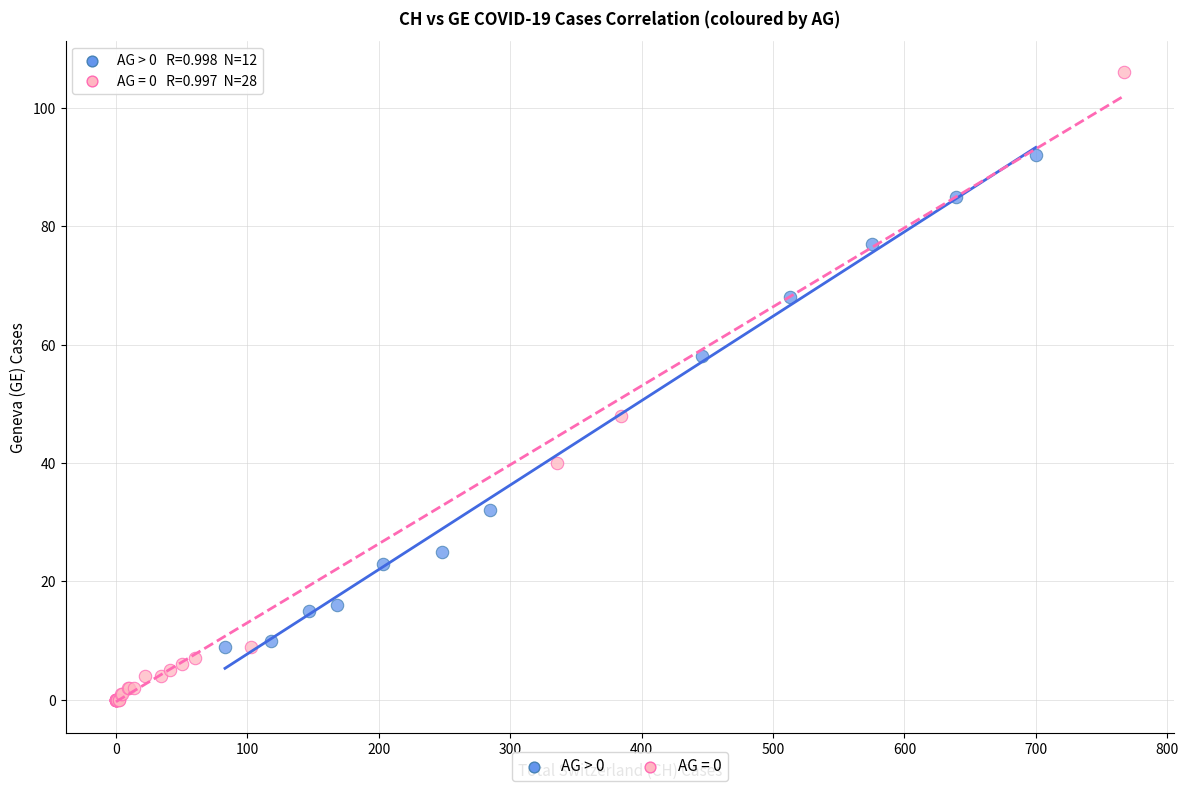

Which series reaches the minimum Y coordinate?

AG = 0